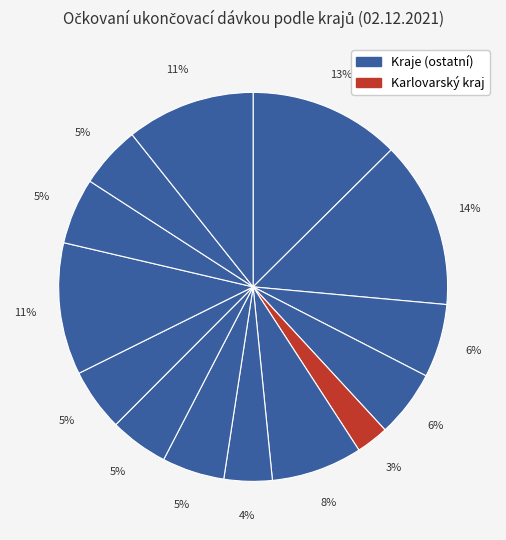

How many slices are in this pie chart?

14